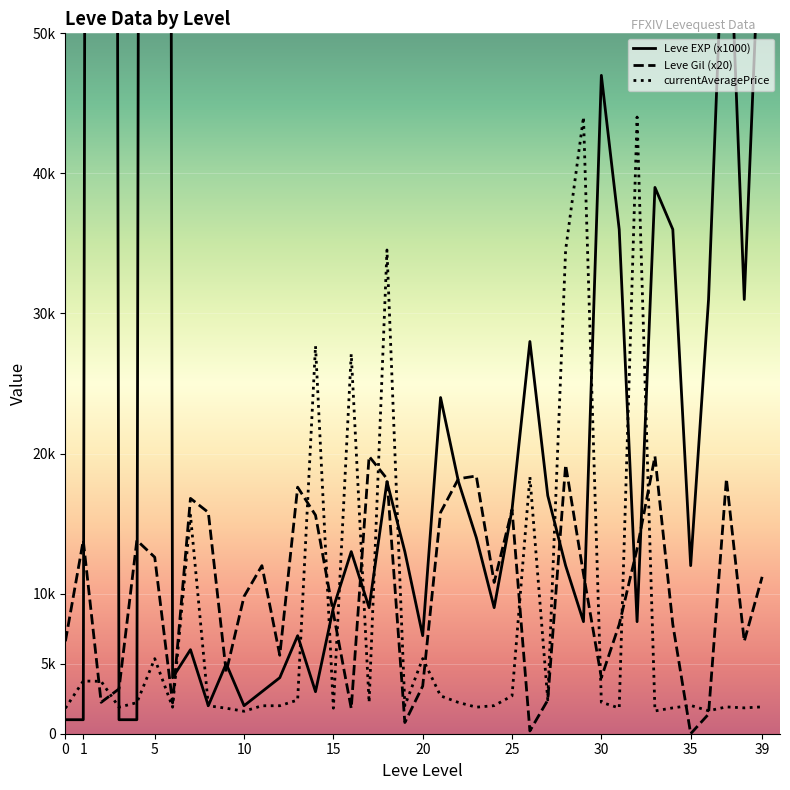

What is the approximate value of currentAveragePrice at 21?

2703